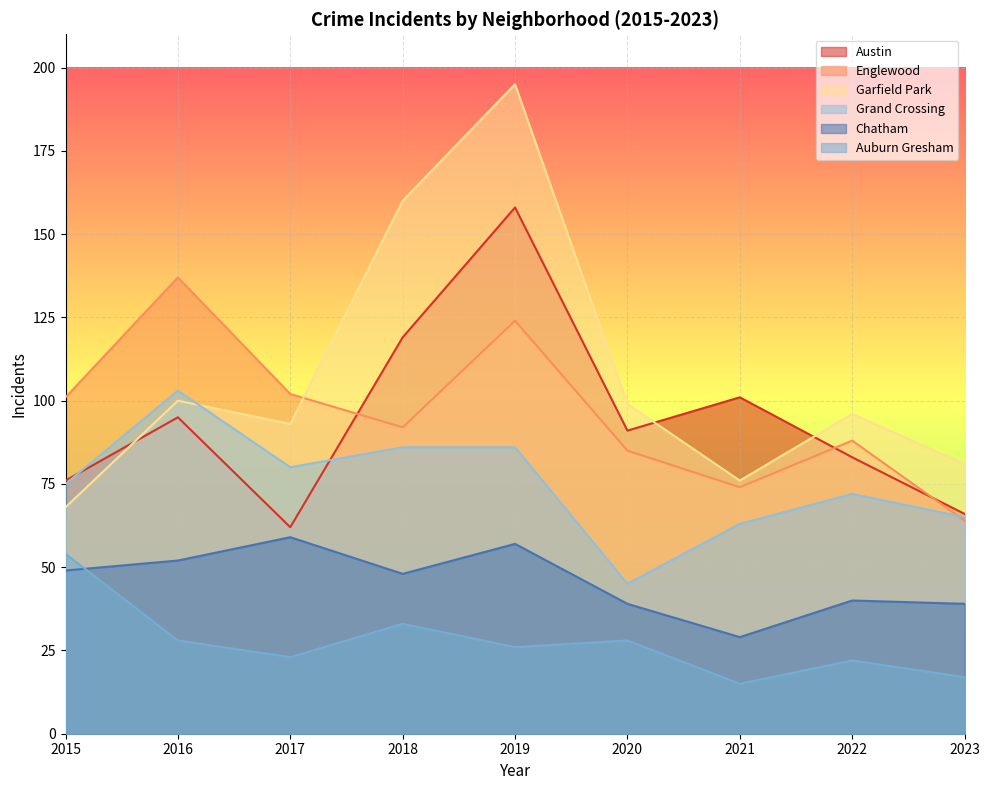

Which series has the widest spread of values?

Garfield Park